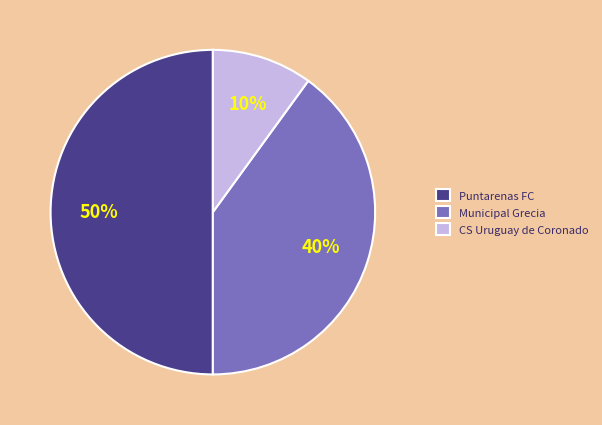

Which category has the smallest portion of the pie?

CS Uruguay de Coronado